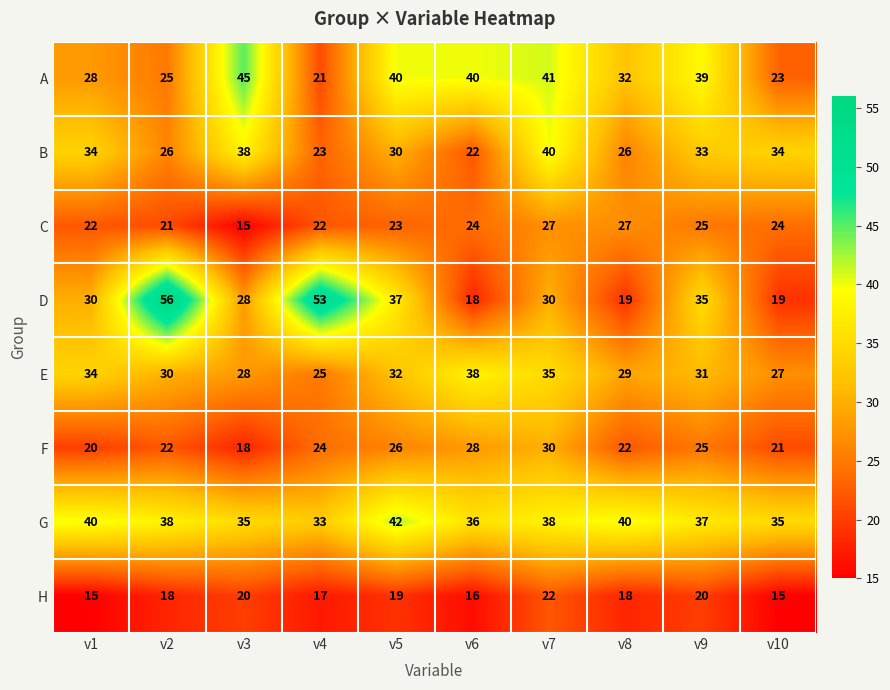

Rank the series by their maximum value, from lowest to highest.

H, C, F, E, B, G, A, D